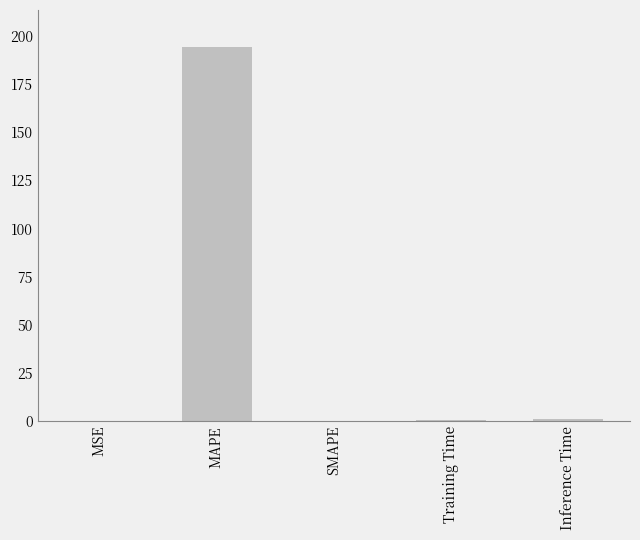

Which has a higher value, MSE or MAPE?

MAPE